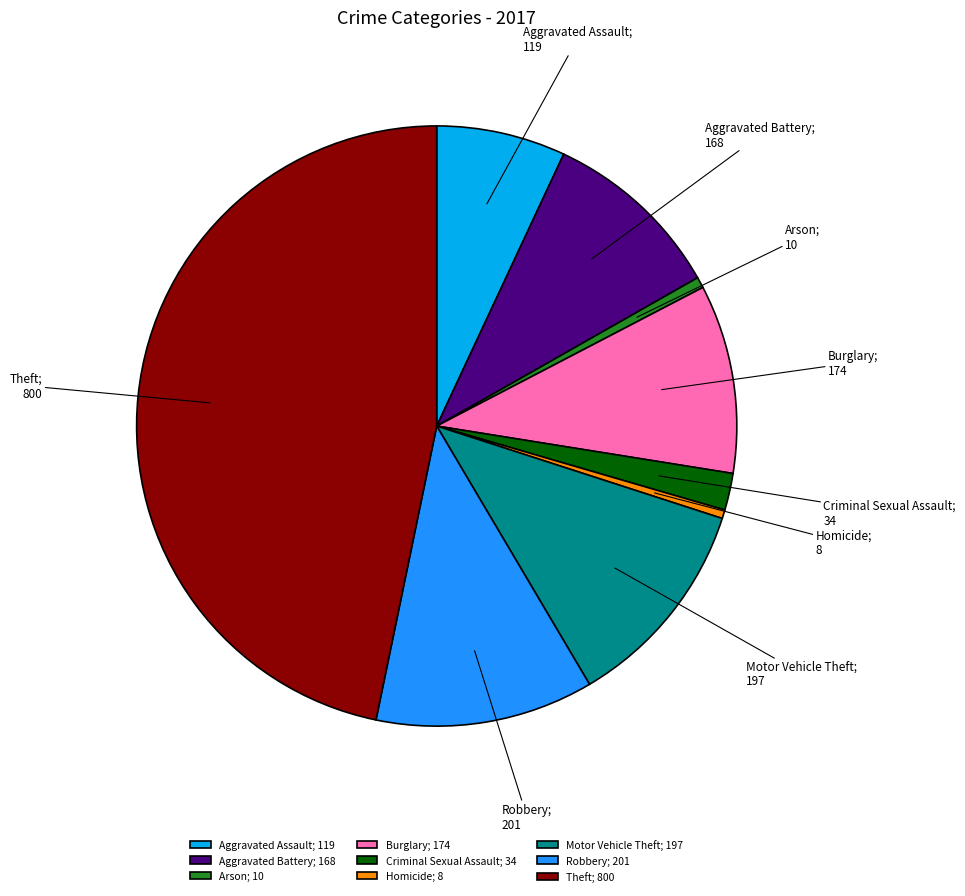

Is it true that Robbery is 21% of the pie?

False